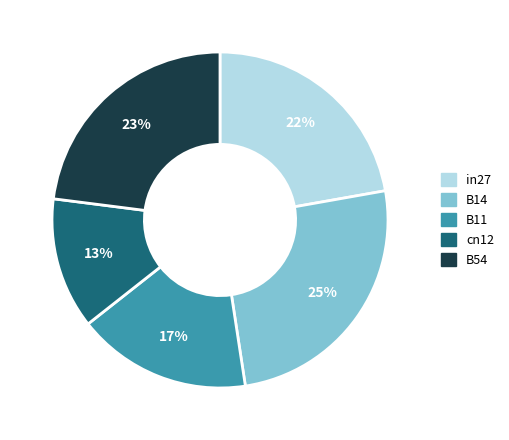

Approximately how many times larger is the value at B11 compared to in27?

0.8